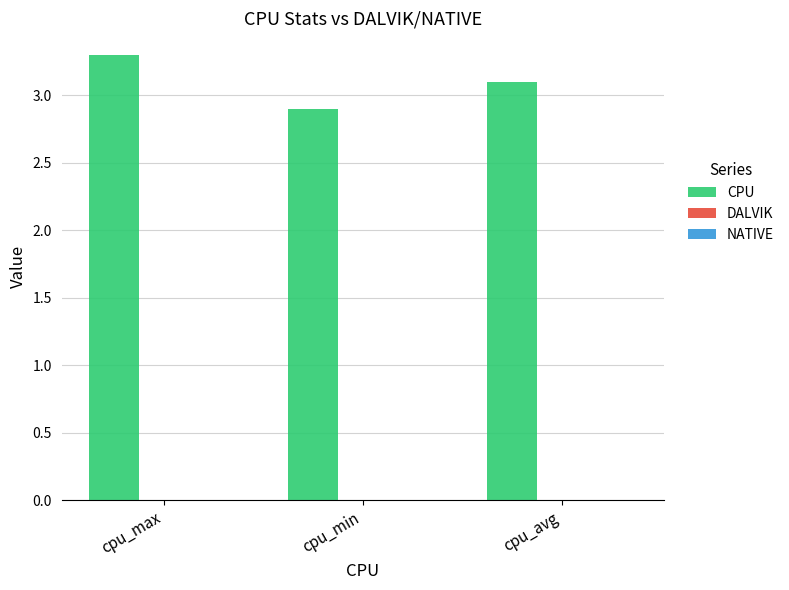

What is the minimum value shown in the chart?

2.9